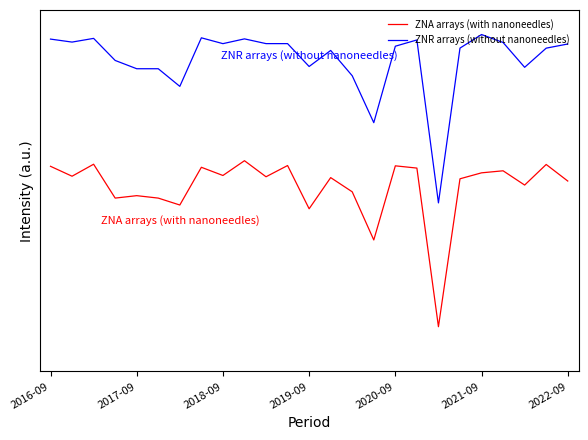

Does the chart have visible grid lines?

No